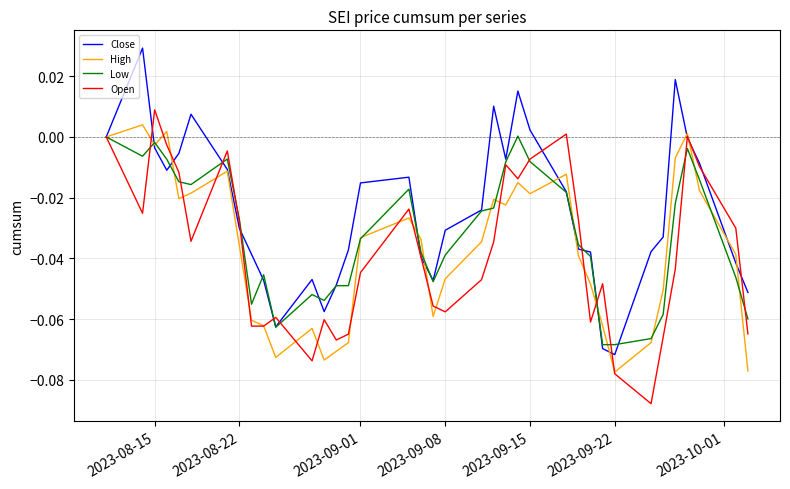

How many categories are shown in the chart?

37